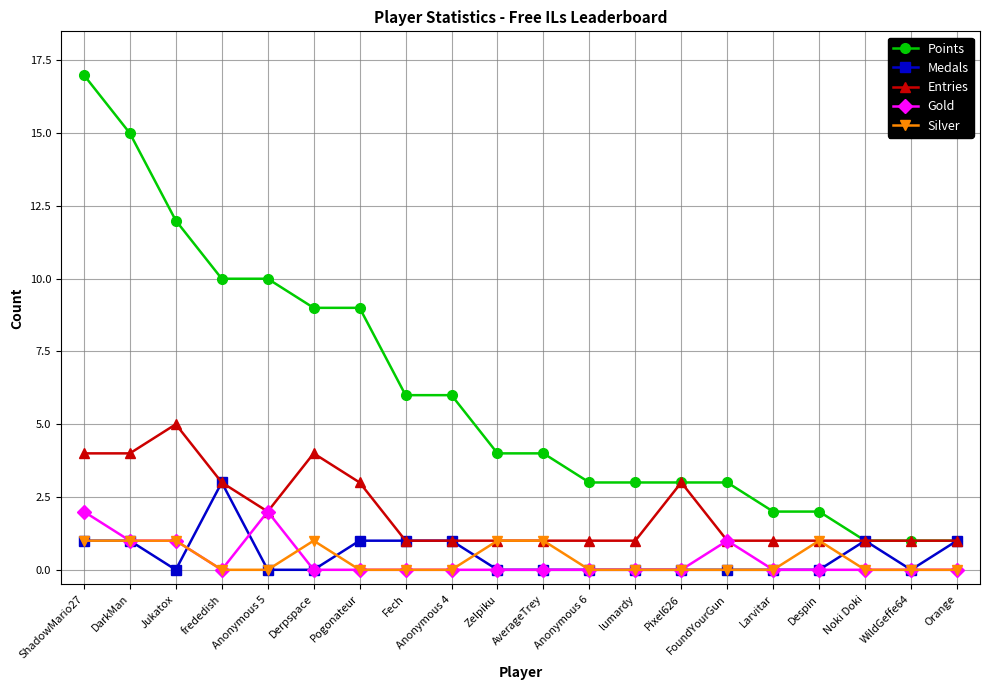

How many lines are shown in the chart?

5